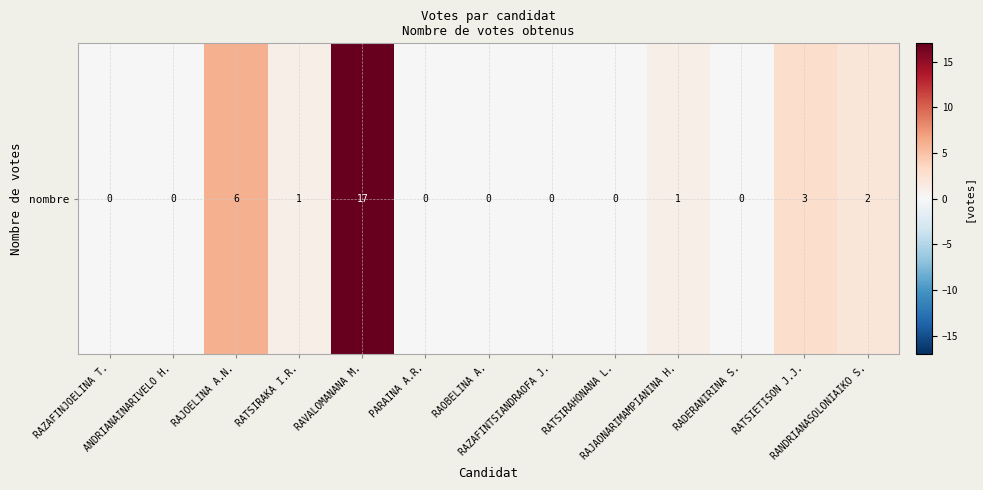

What is the difference between the second highest and minimum values?

6